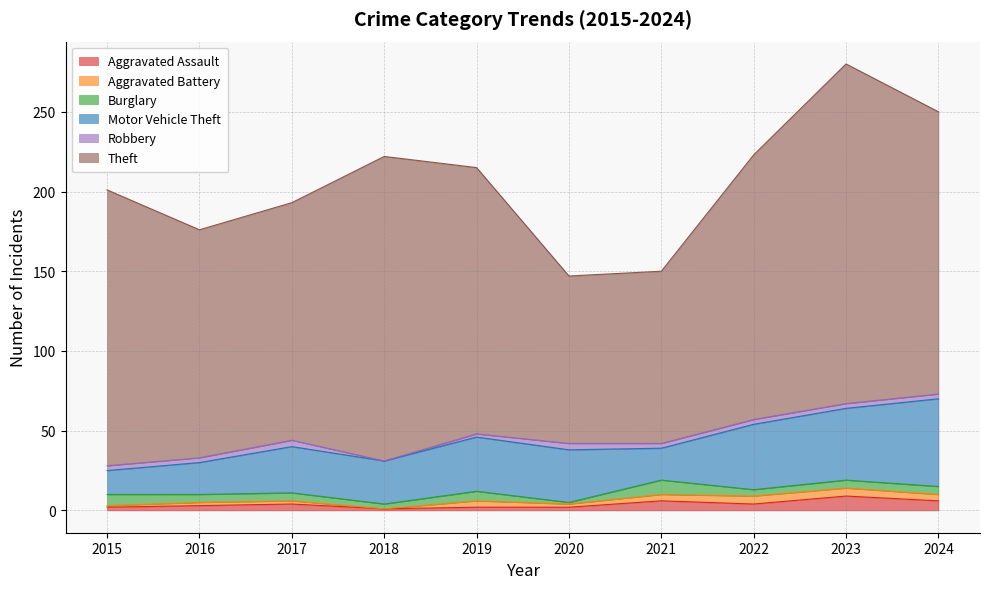

Rank the series by their maximum value, from highest to lowest.

Theft, Motor Vehicle Theft, Aggravated Assault, Burglary, Aggravated Battery, Robbery